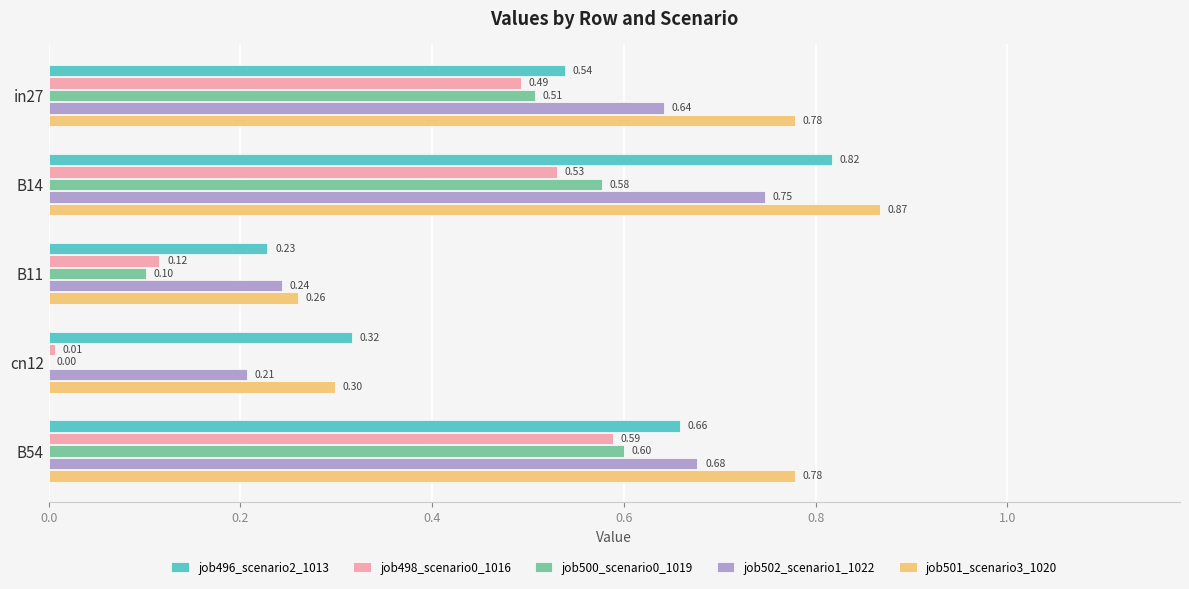

Which series has the largest total across all categories?

job501_scenario3_1020